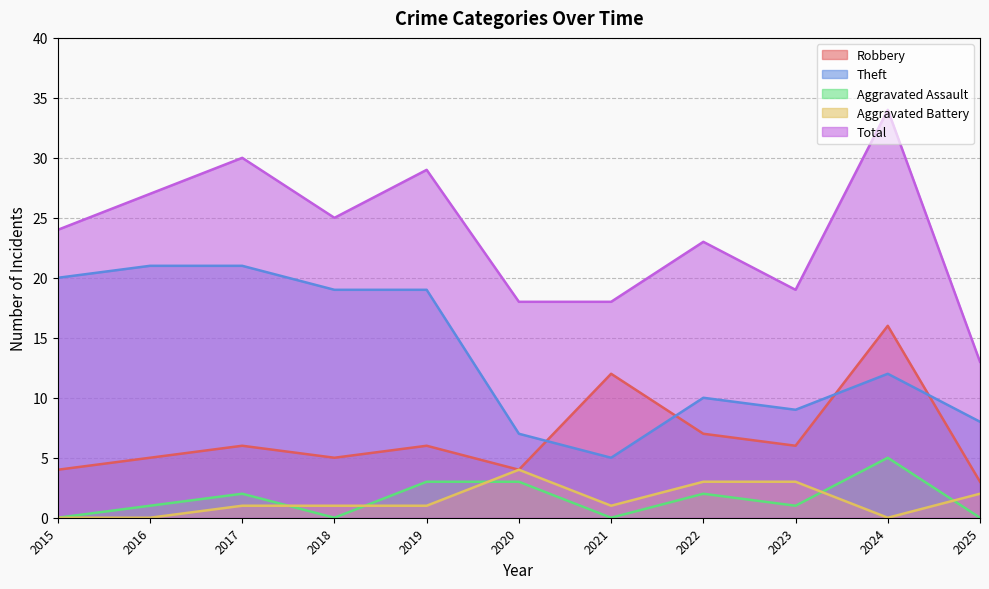

Reading left to right, transcribe all the data shown in this chart.

Robbery: 4	5	6	5	6	4	12	7	6	16	3
Theft: 20	21	21	19	19	7	5	10	9	12	8
Aggravated Assault: 0	1	2	0	3	3	0	2	1	5	0
Aggravated Battery: 0	0	1	1	1	4	1	3	3	0	2
Total: 24	27	30	25	29	18	18	23	19	34	13